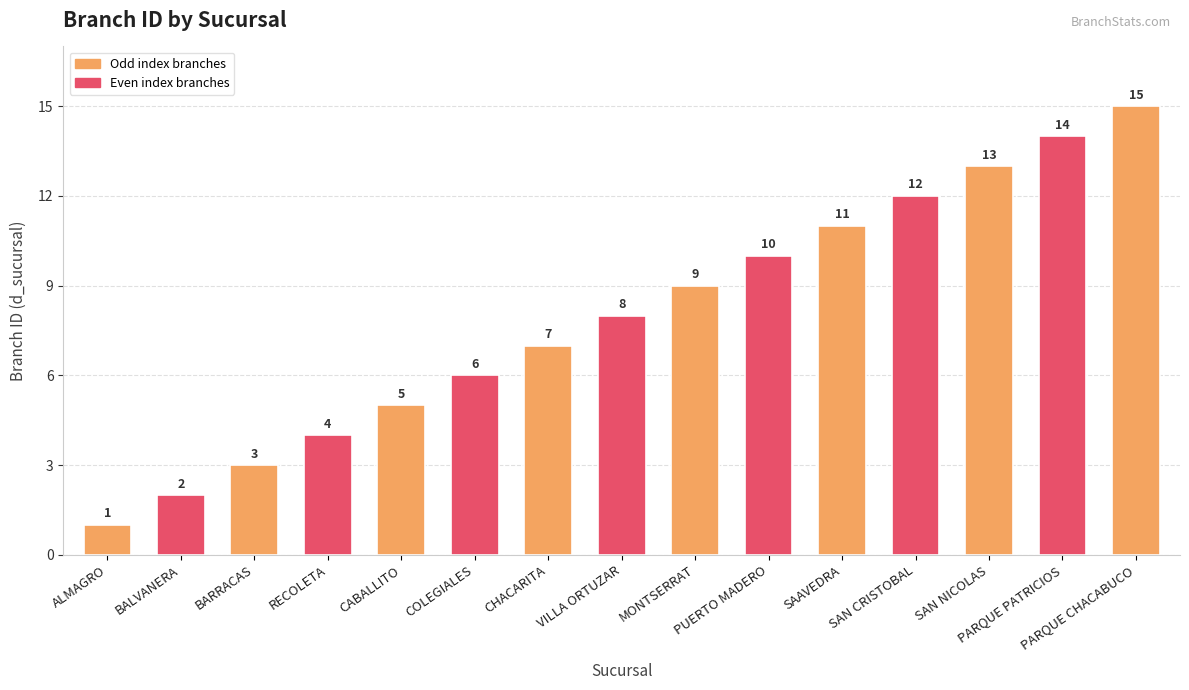

How many values are below 8?

7